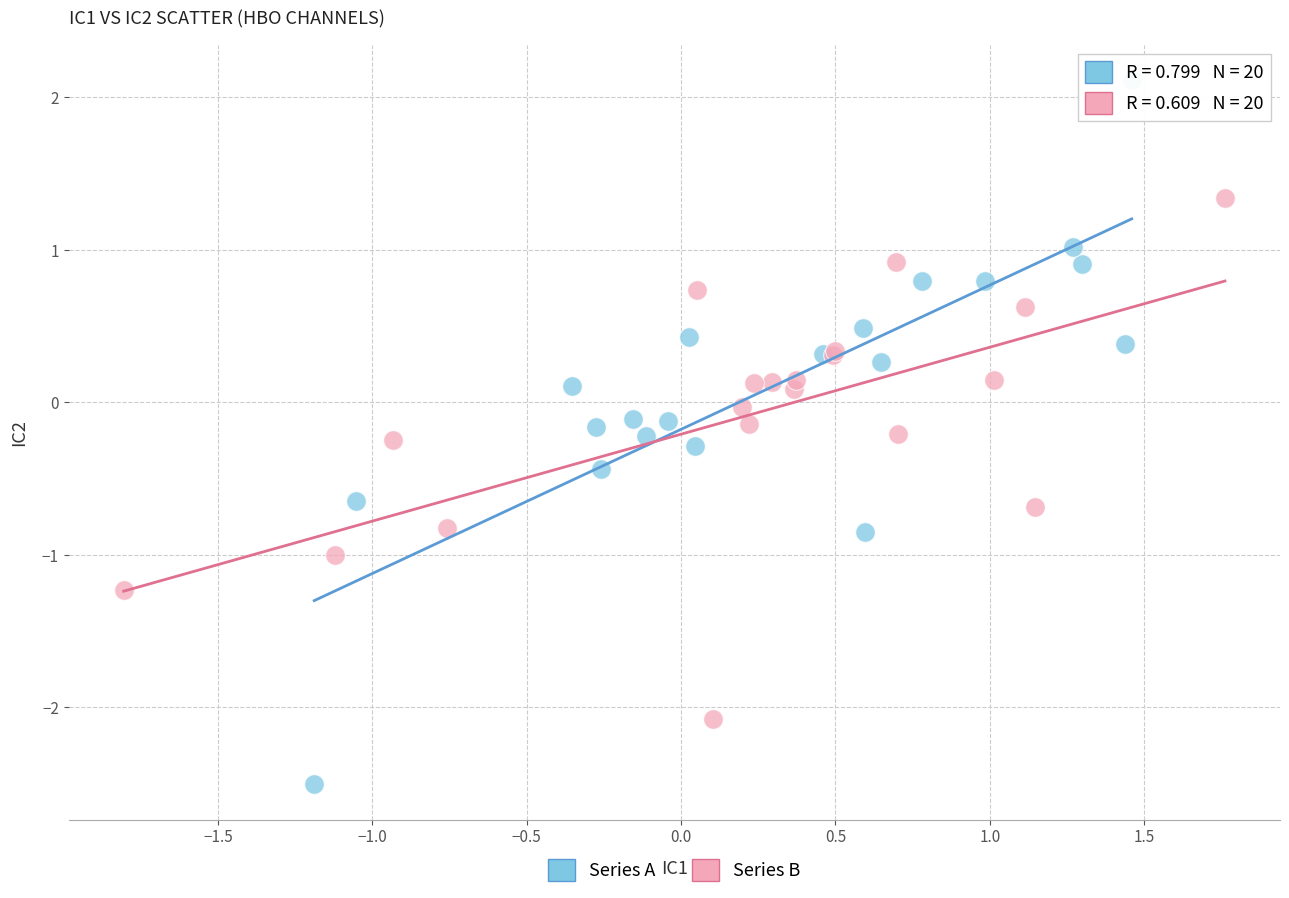

Which series contains the highest Y value?

Series A